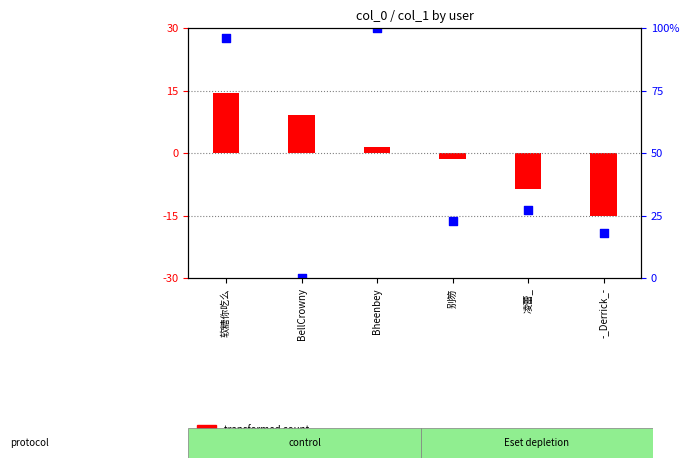

Which series reaches the maximum Y coordinate?

percentile rank within the sample